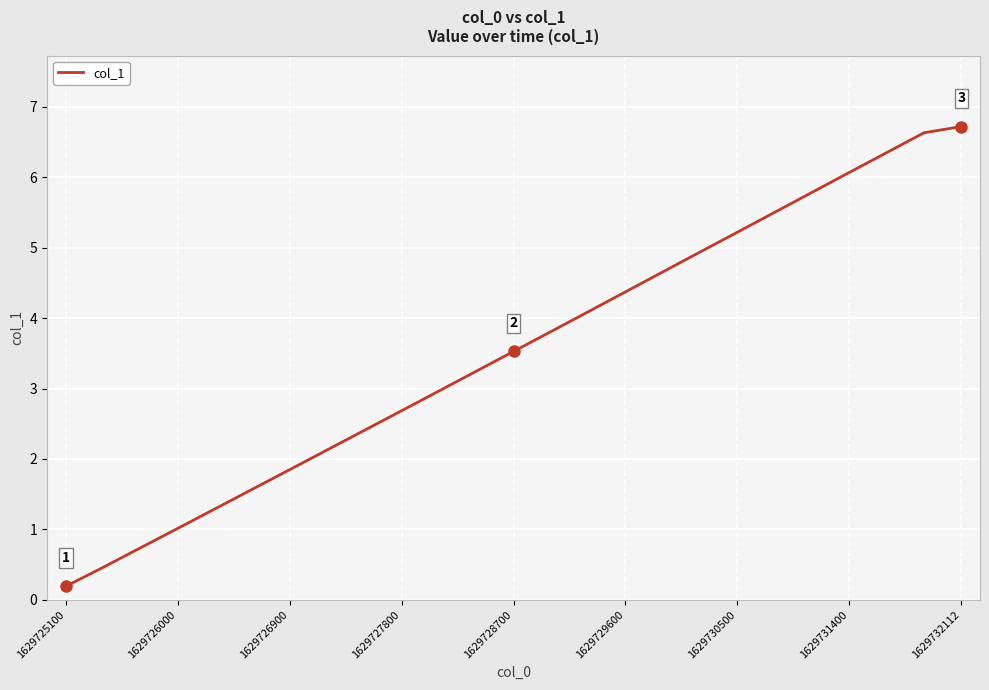

What is the difference between the maximum and minimum values?

6.5